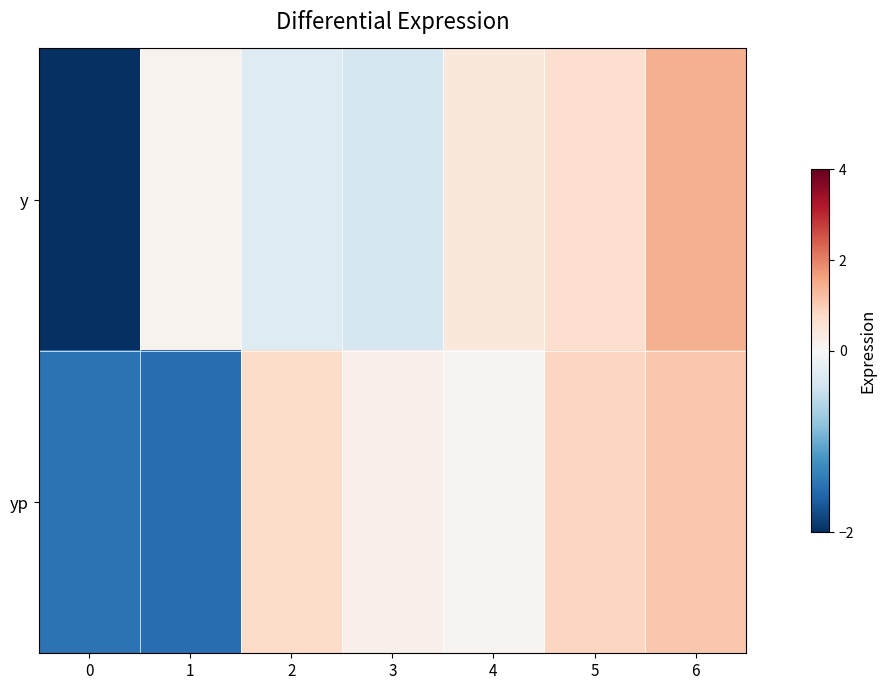

Which has a higher value, 6 or 2?

6